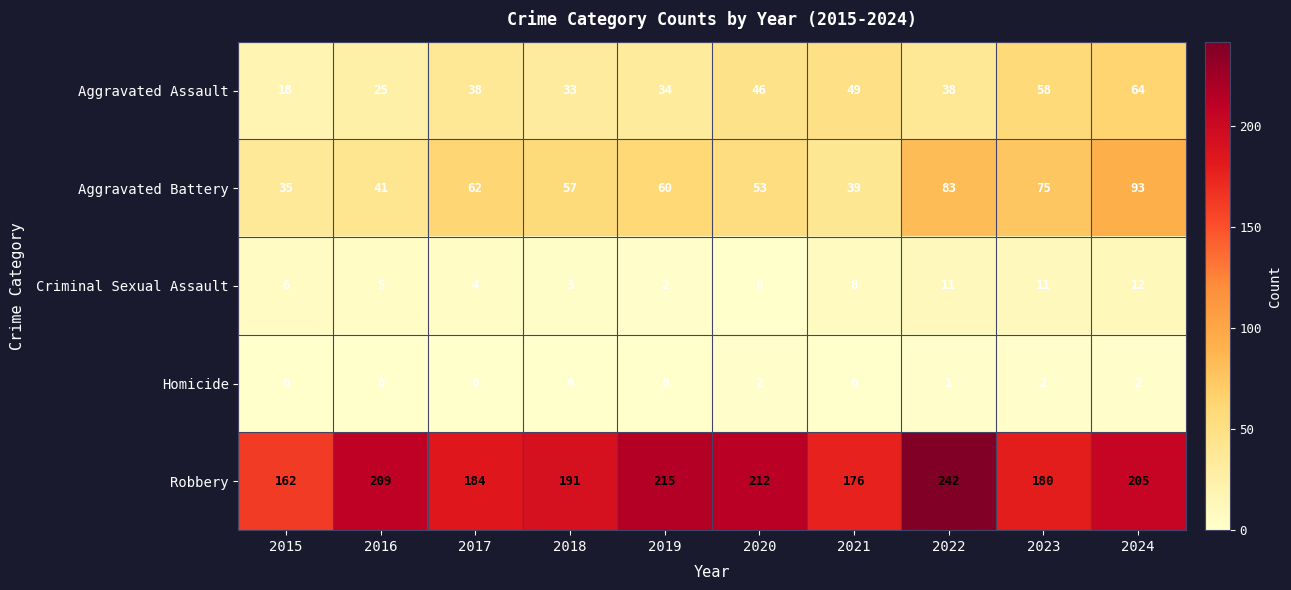

Rank the series by their maximum value, from highest to lowest.

Robbery, Aggravated Battery, Aggravated Assault, Criminal Sexual Assault, Homicide